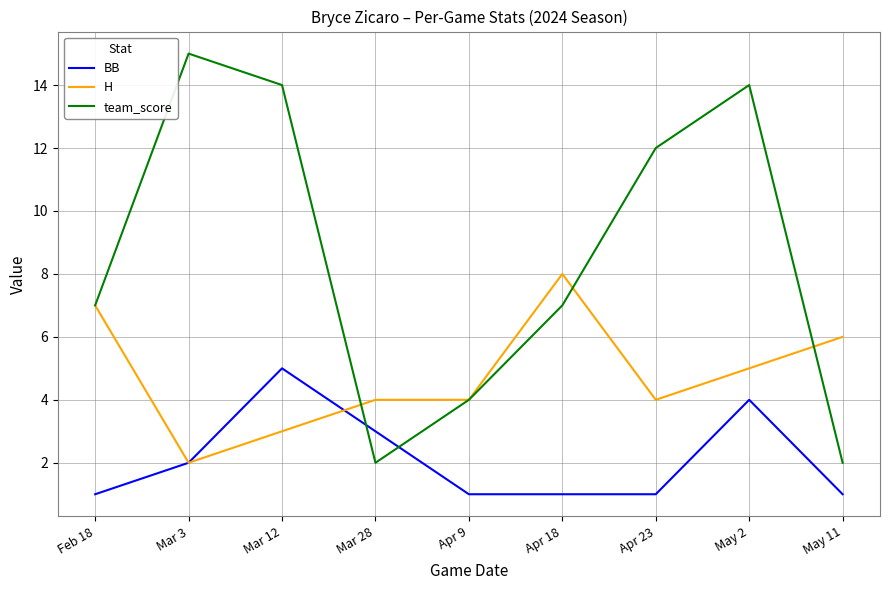

List the series in order of their peak value, lowest first.

BB, H, team_score